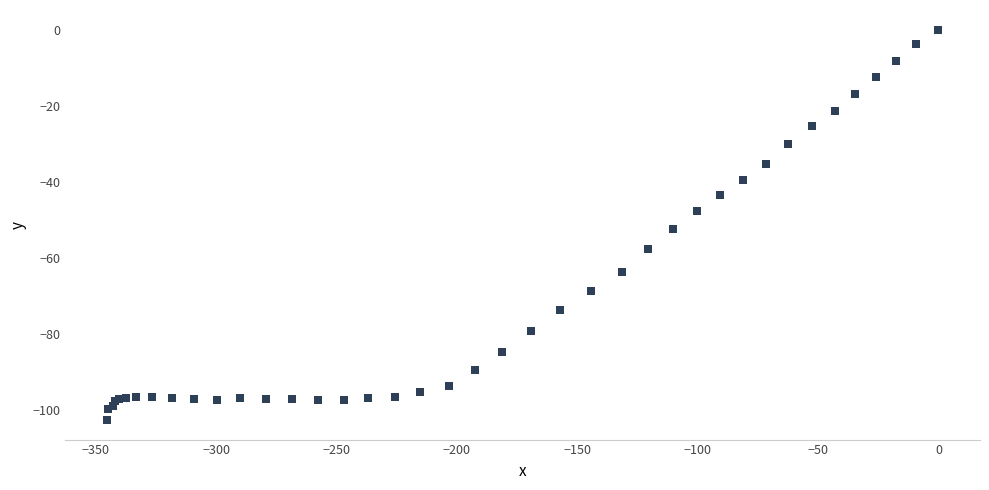

What Y value in the scatter plot is closest to -51?

-52.4